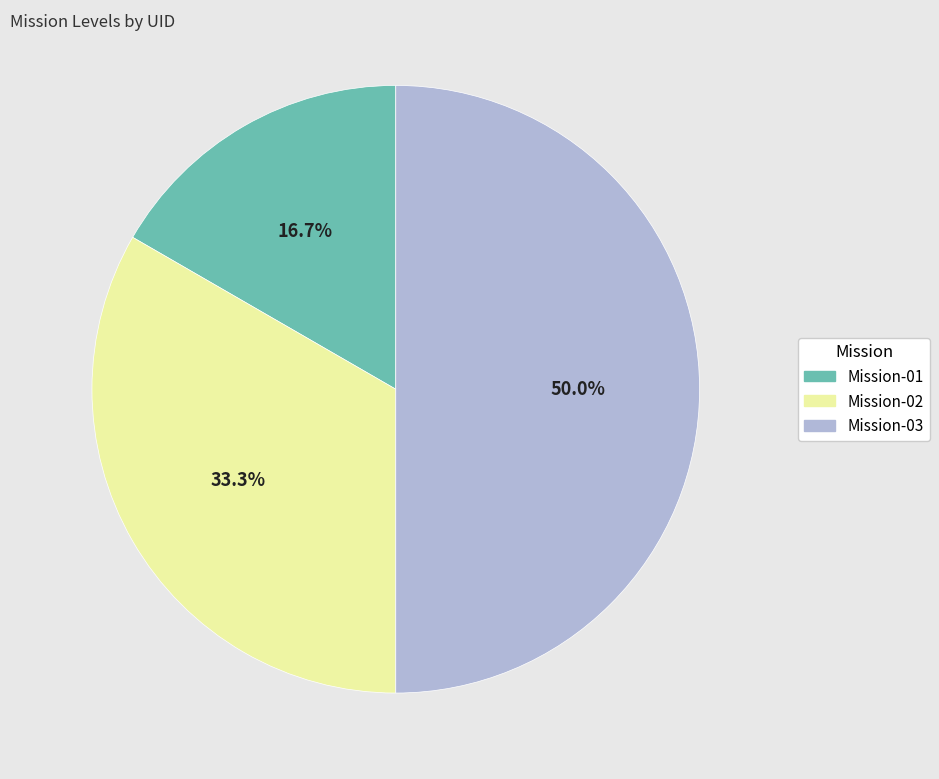

What is the total percentage of Mission-01 and Mission-03?

66.7%